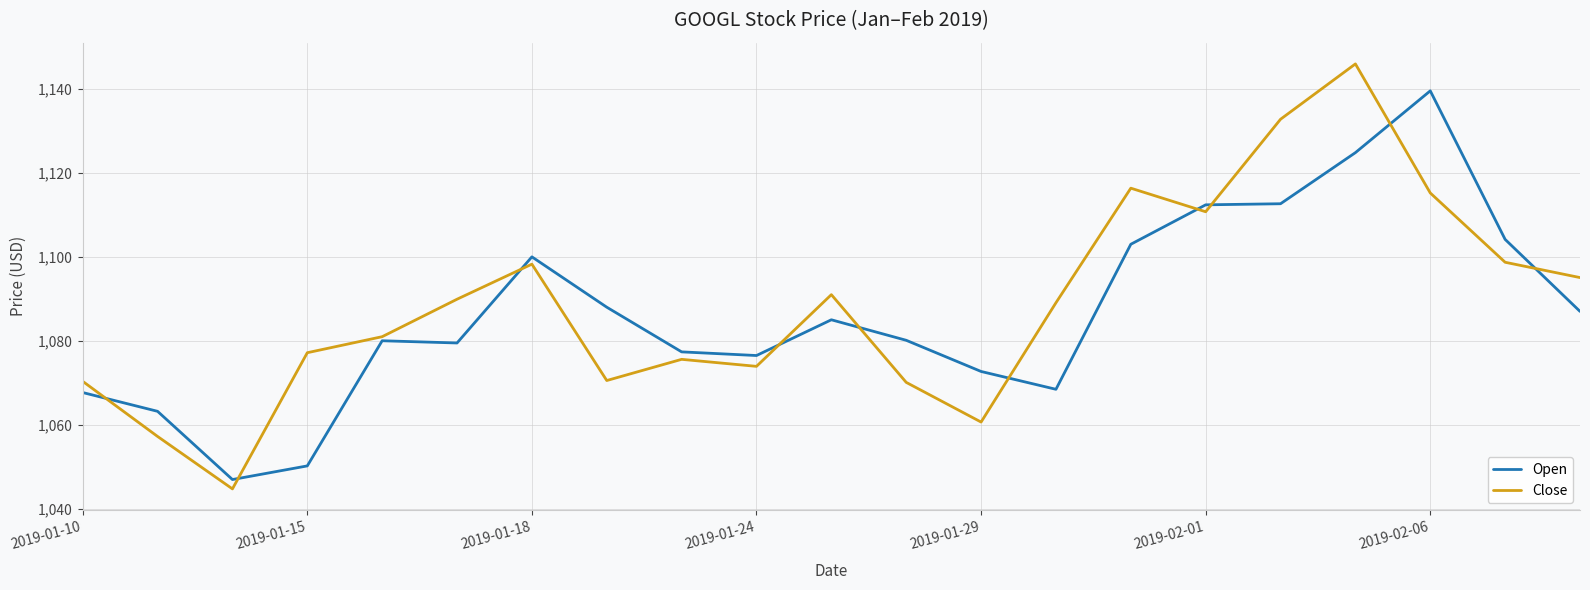

Which series has the widest spread of values?

Close